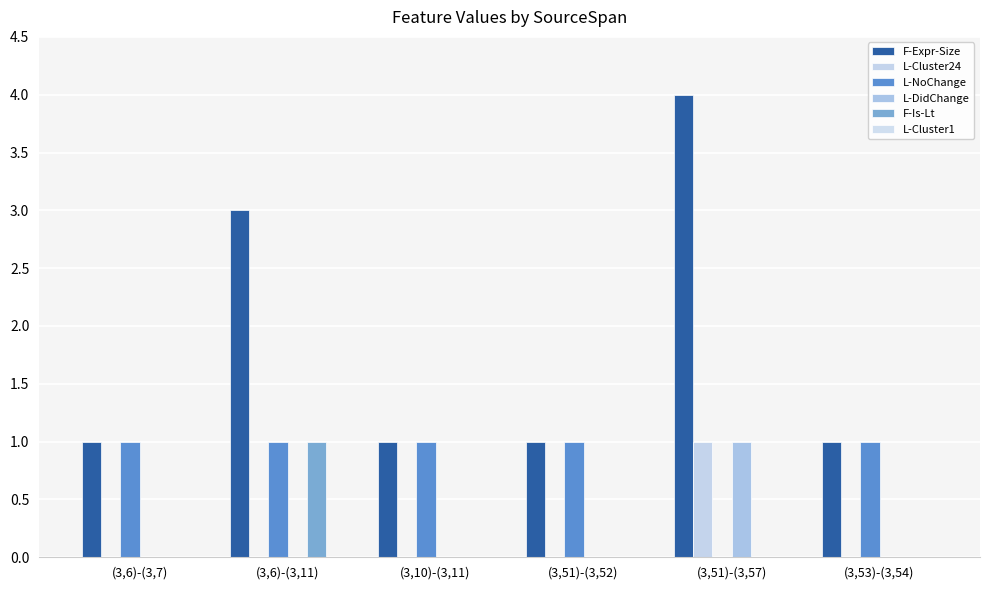

Are the bars grouped side by side (vs. stacked)?

Yes